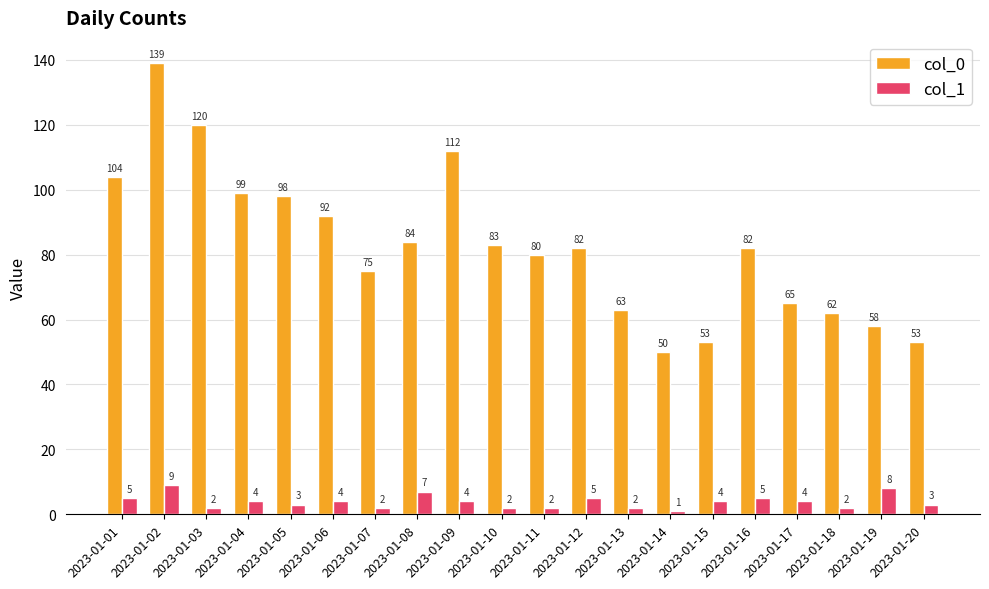

Reading left to right, extract all data points from this chart.

col_0: 2023-01-01=104	2023-01-02=139	2023-01-03=120	2023-01-04=99	2023-01-05=98	2023-01-06=92	2023-01-07=75	2023-01-08=84	2023-01-09=112	2023-01-10=83	2023-01-11=80	2023-01-12=82	2023-01-13=63	2023-01-14=50	2023-01-15=53	2023-01-16=82	2023-01-17=65	2023-01-18=62	2023-01-19=58	2023-01-20=53
col_1: 2023-01-01=5	2023-01-02=9	2023-01-03=2	2023-01-04=4	2023-01-05=3	2023-01-06=4	2023-01-07=2	2023-01-08=7	2023-01-09=4	2023-01-10=2	2023-01-11=2	2023-01-12=5	2023-01-13=2	2023-01-14=1	2023-01-15=4	2023-01-16=5	2023-01-17=4	2023-01-18=2	2023-01-19=8	2023-01-20=3